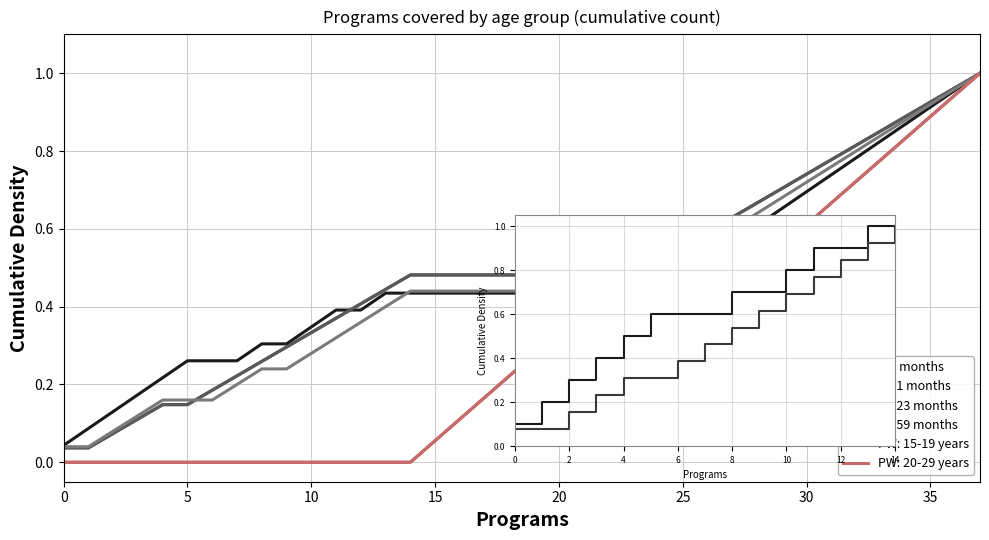

How many times do 6-11 months and PW: 15-19 years cross each other?

1